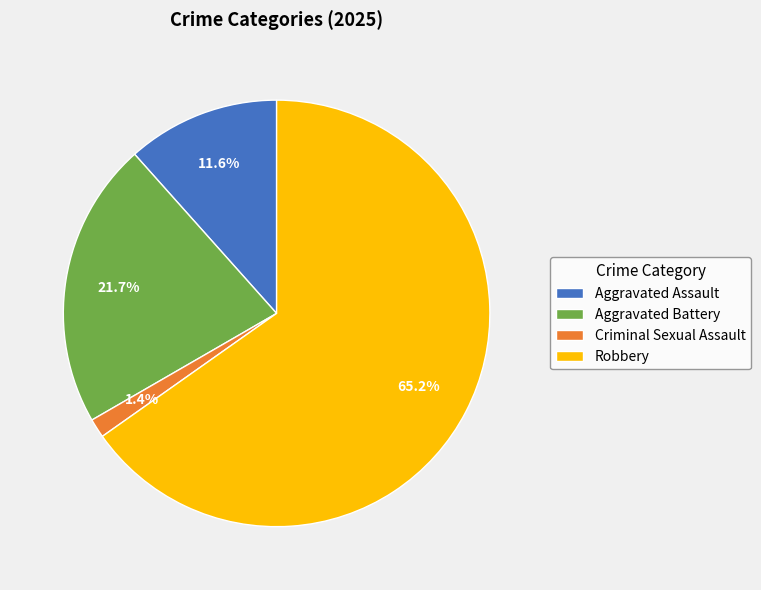

What portion of the pie excludes Aggravated Assault?

88.4%